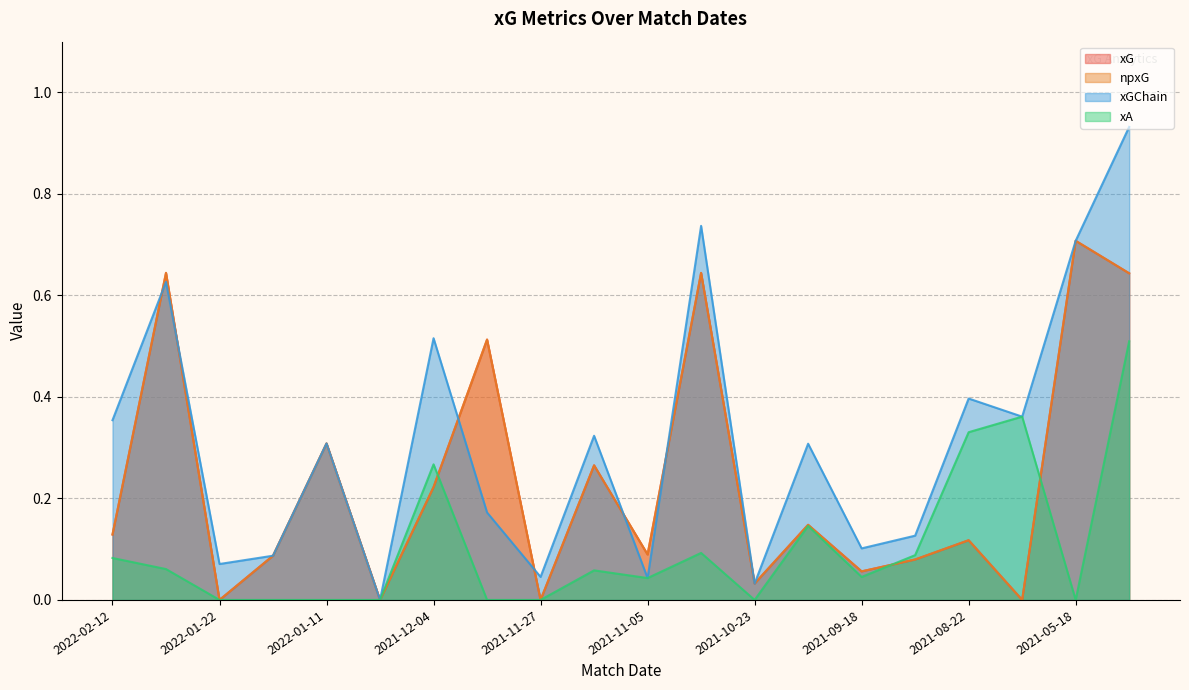

Reading right to left, list all the values displayed in this chart.

xG: 0.6	0.7	0.0	0.1	0.1	0.1	0.1	0.0	0.6	0.1	0.3	0.0	0.5	0.2	0.0	0.3	0.1	0.0	0.6	0.1
npxG: 0.6	0.7	0.0	0.1	0.1	0.1	0.1	0.0	0.6	0.1	0.3	0.0	0.5	0.2	0.0	0.3	0.1	0.0	0.6	0.1
xGChain: 0.9	0.7	0.4	0.4	0.1	0.1	0.3	0.0	0.7	0.0	0.3	0.0	0.2	0.5	0.0	0.3	0.1	0.1	0.6	0.4
xA: 0.5	0.0	0.4	0.3	0.1	0.0	0.1	0.0	0.1	0.0	0.1	0.0	0.0	0.3	0.0	0.0	0.0	0.0	0.1	0.1